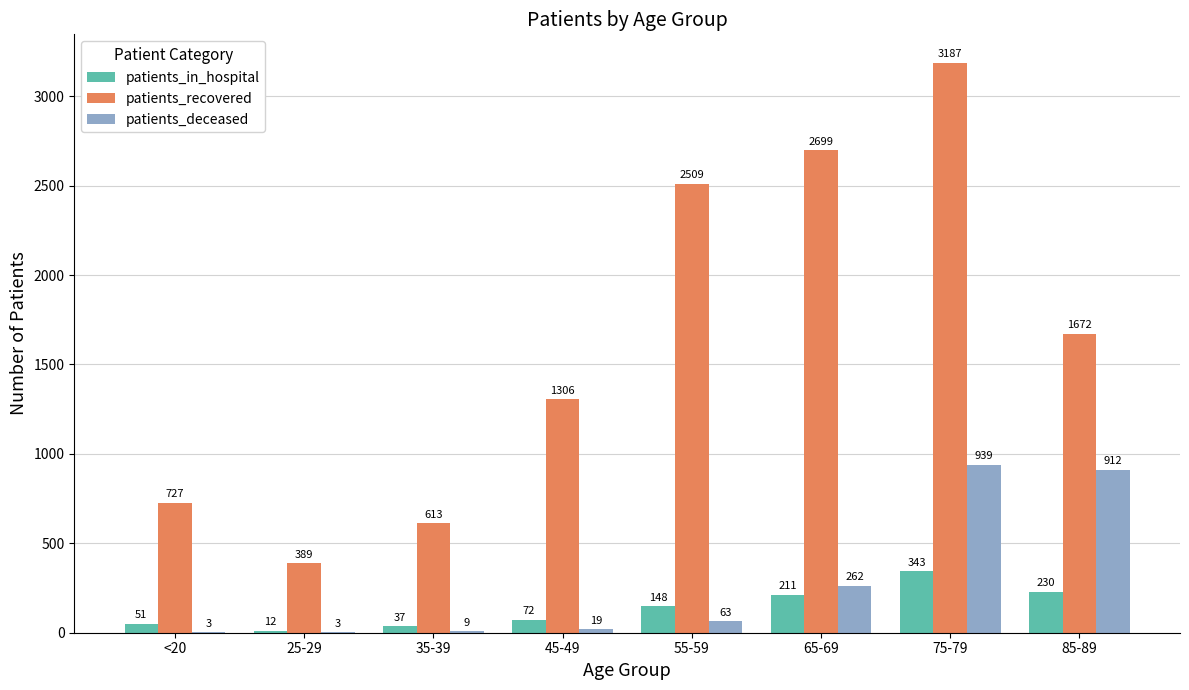

What is the sum of the patients_recovered values at 25-29 and 55-59?

2898